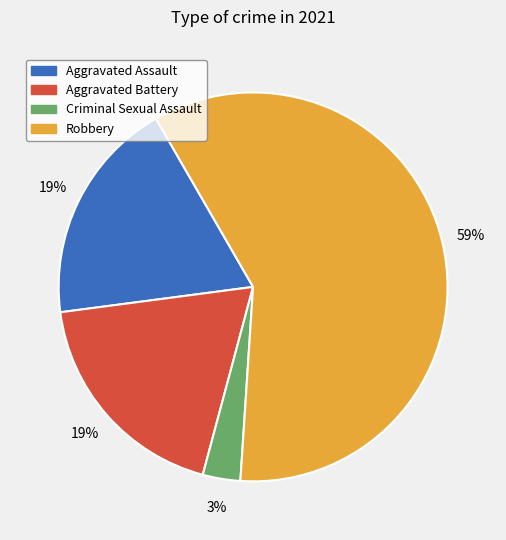

What percentage is the Aggravated Assault slice, to the nearest percent?

19%